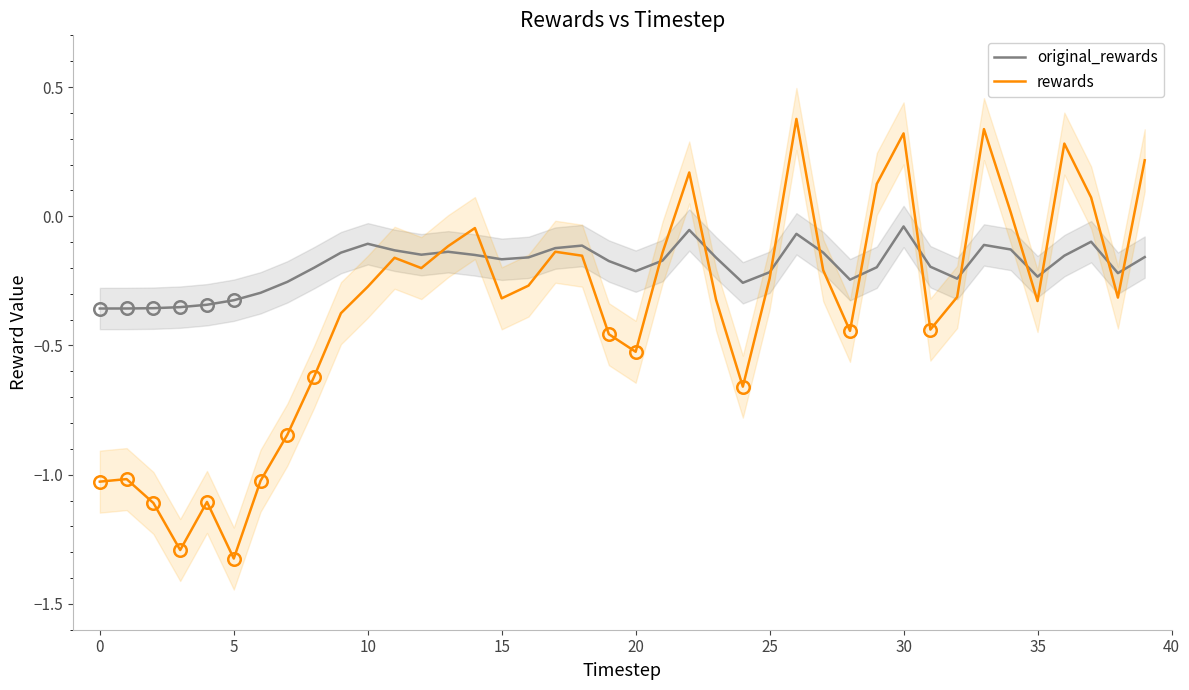

True or false: original_rewards and rewards cross at least once.

True